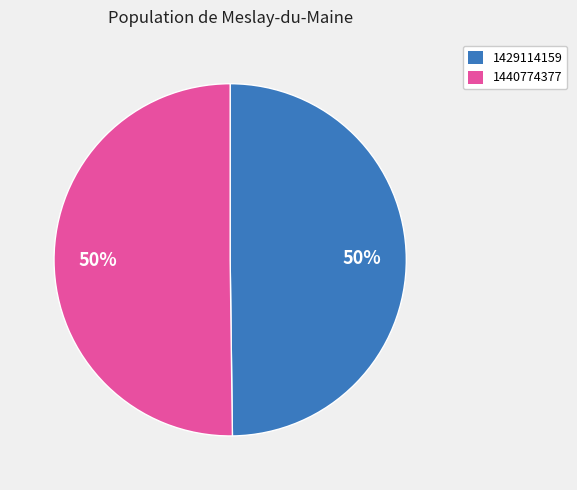

Is the sum of 1429114159 and 1440774377 greater than half?

Yes